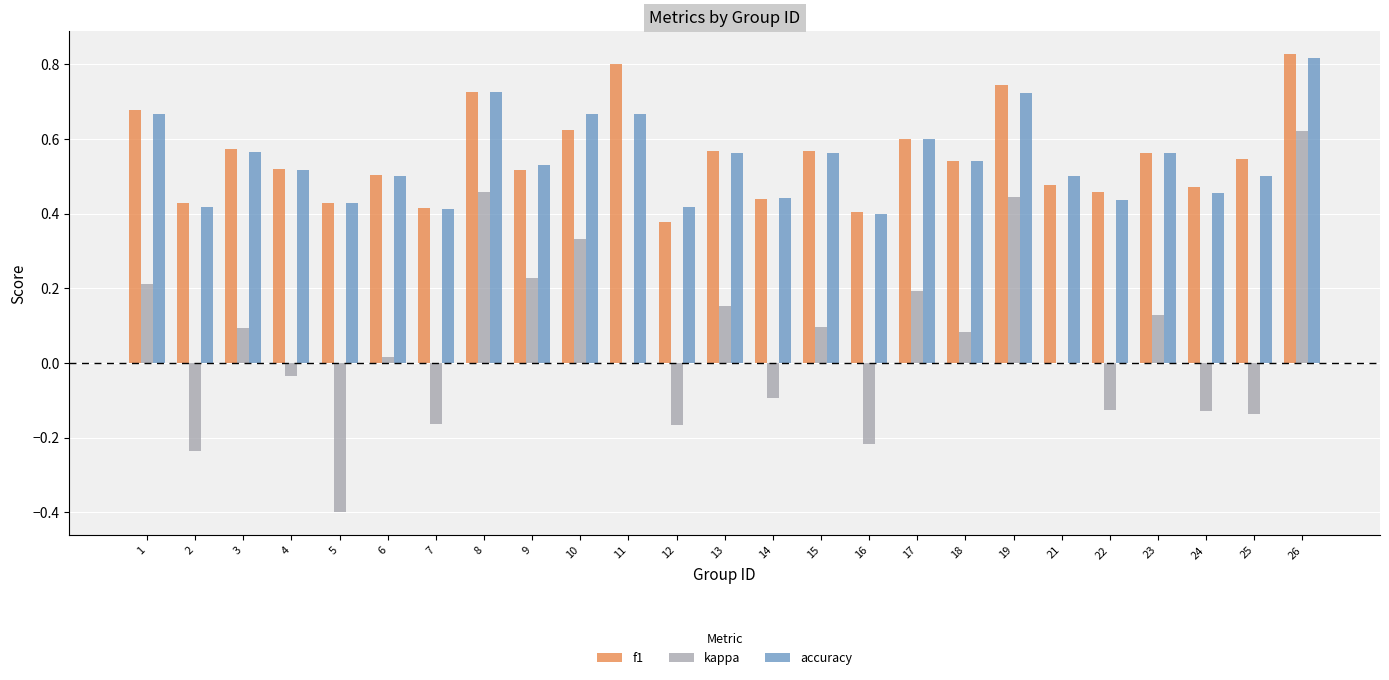

Which series has the widest spread of values?

kappa